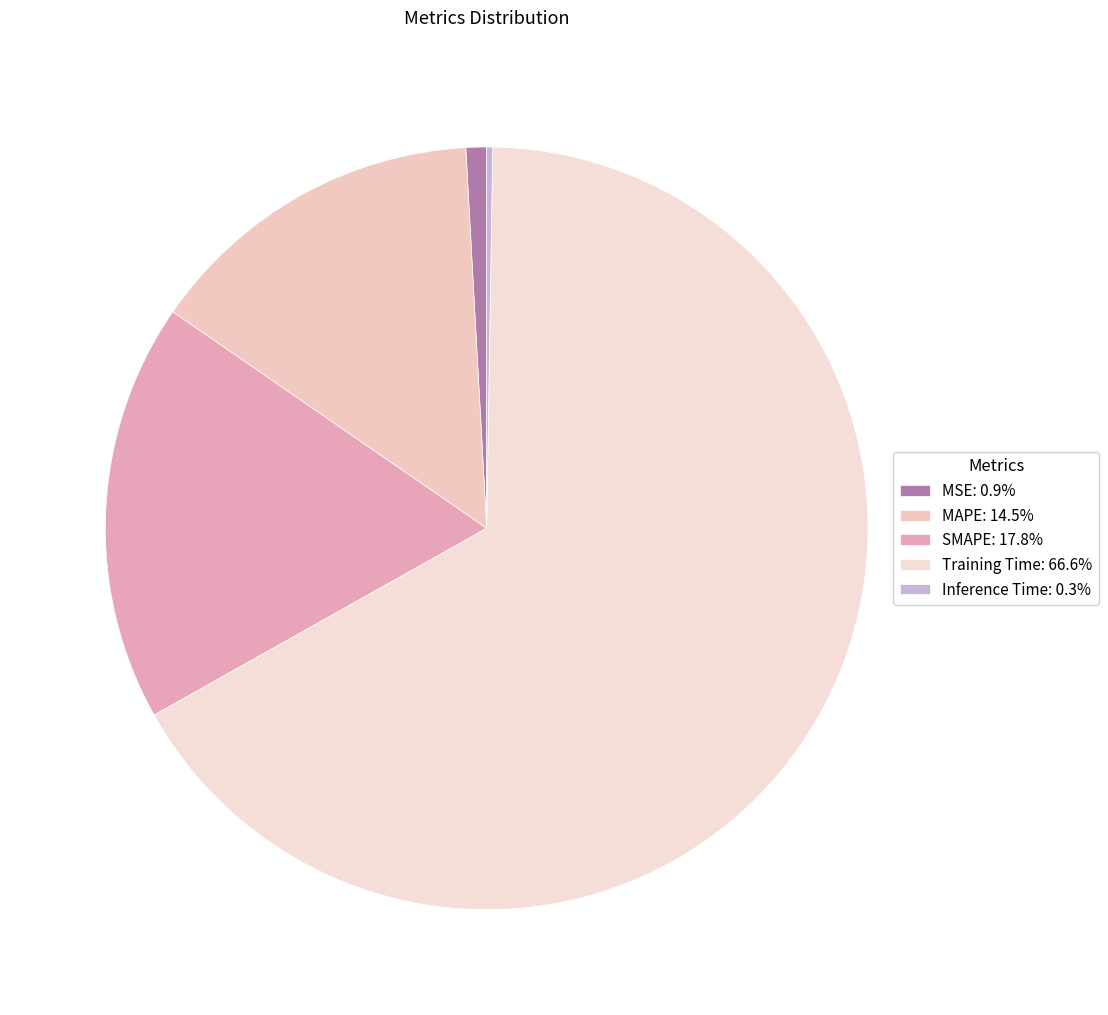

To the nearest percent, what is the average slice percentage?

20%